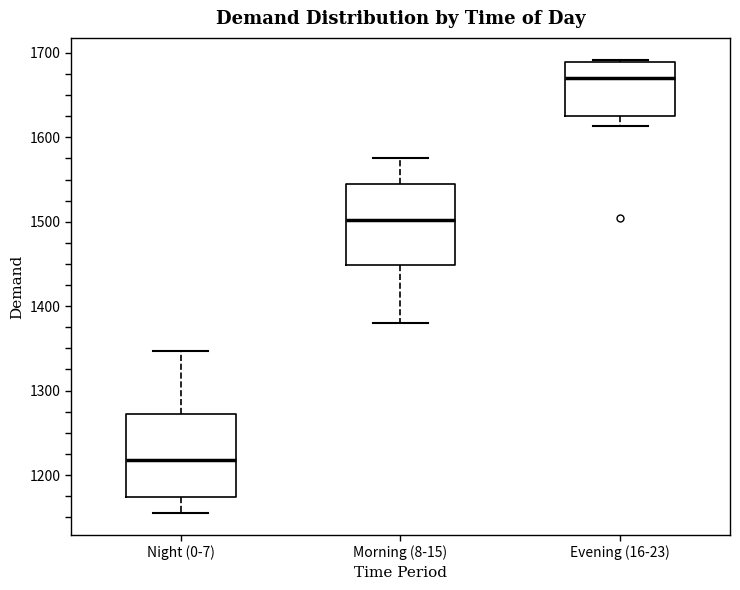

Where does the median line of the box for Morning (8-15) sit on the y-axis? The values are not printed on the chart, so give them approximately, as read against the axis.

1500